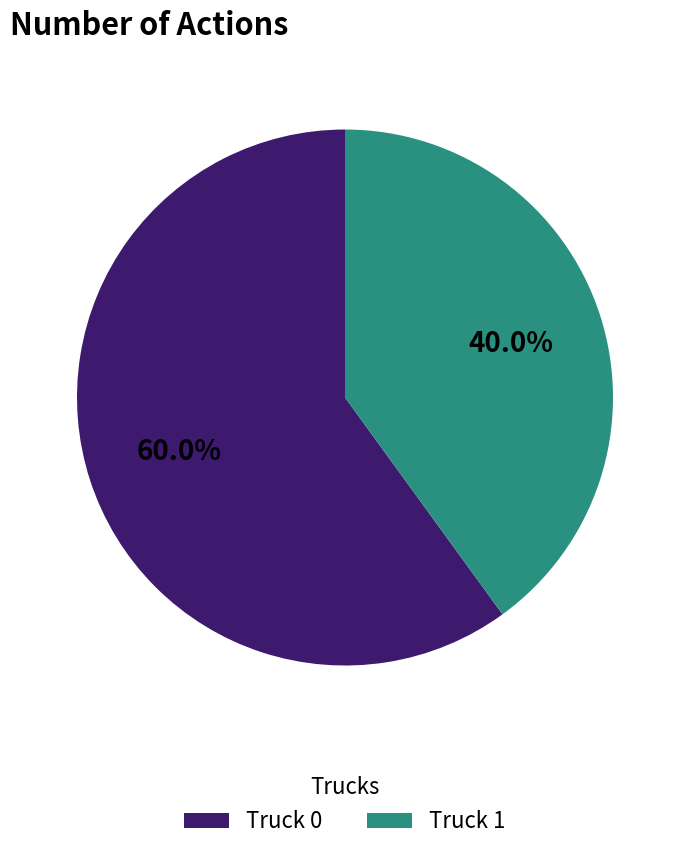

Does any single category account for the majority?

Yes